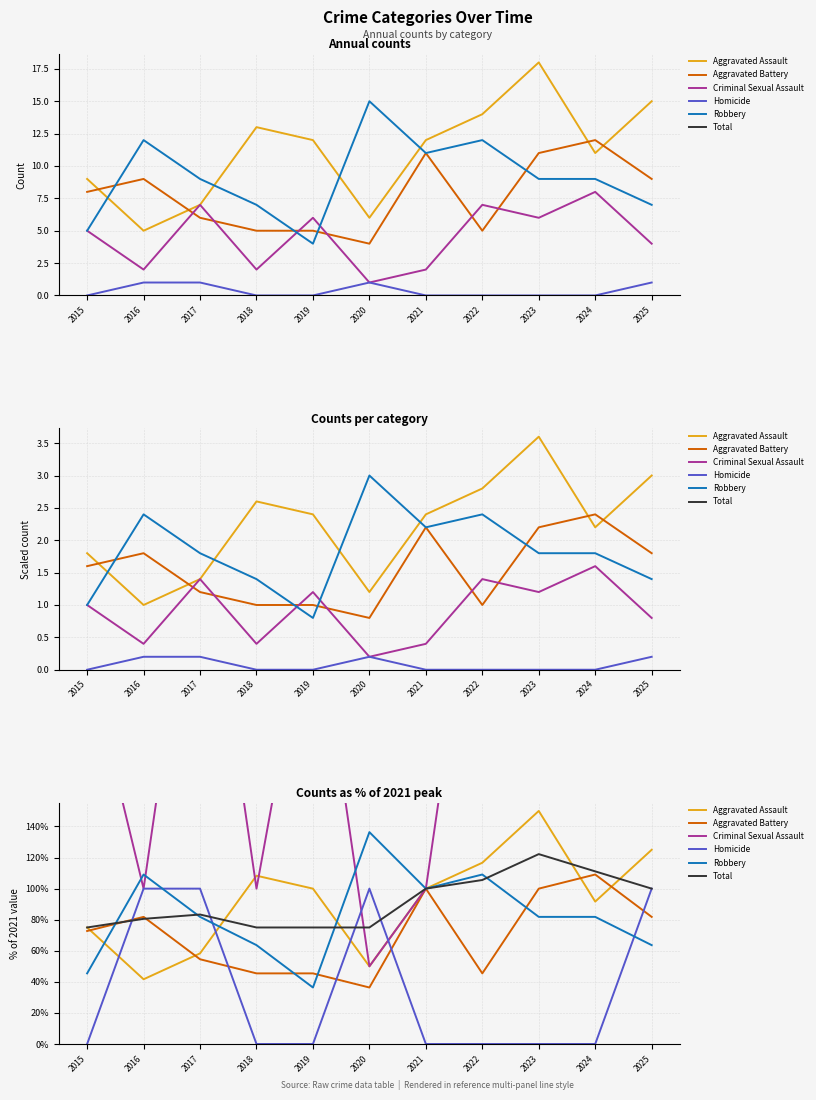

True or false: Total and Aggravated Battery cross at least once.

True